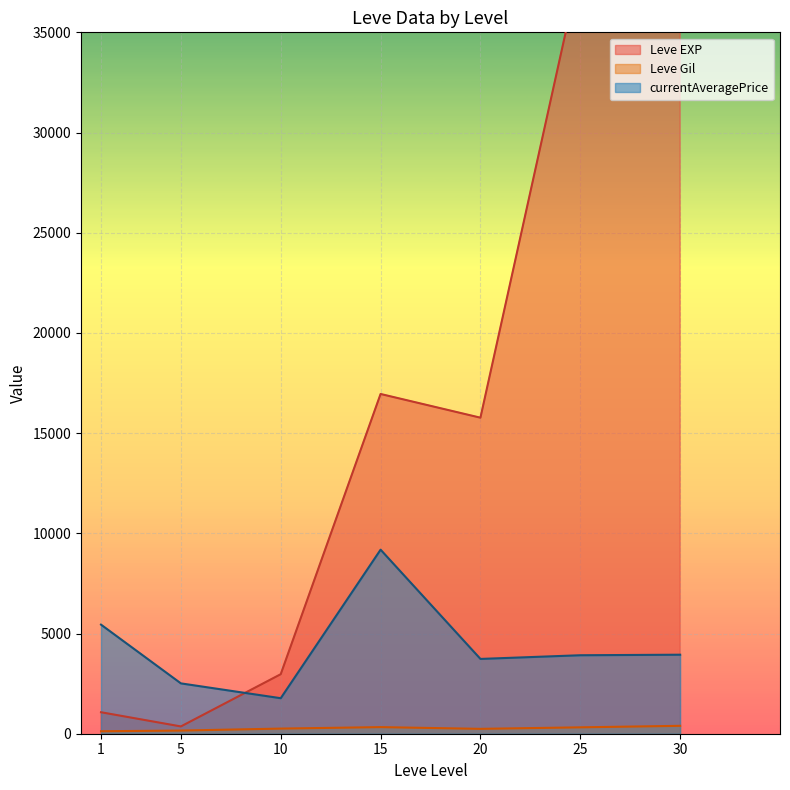

The value of Leve Gil at 5 is 144.0. True or false?

True